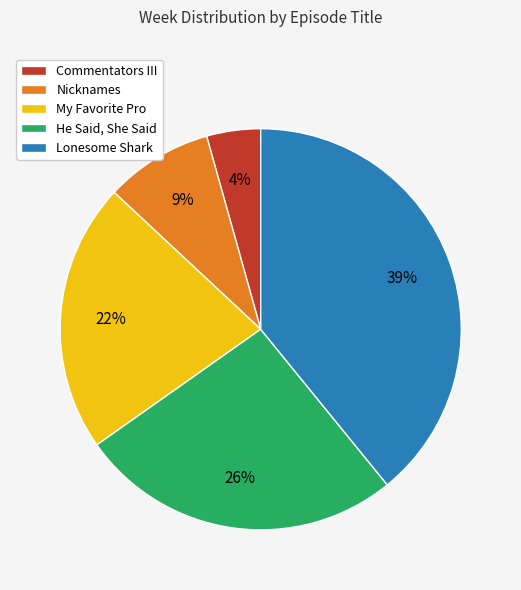

What is the ratio of the value at Lonesome Shark to the value at My Favorite Pro?

1.8